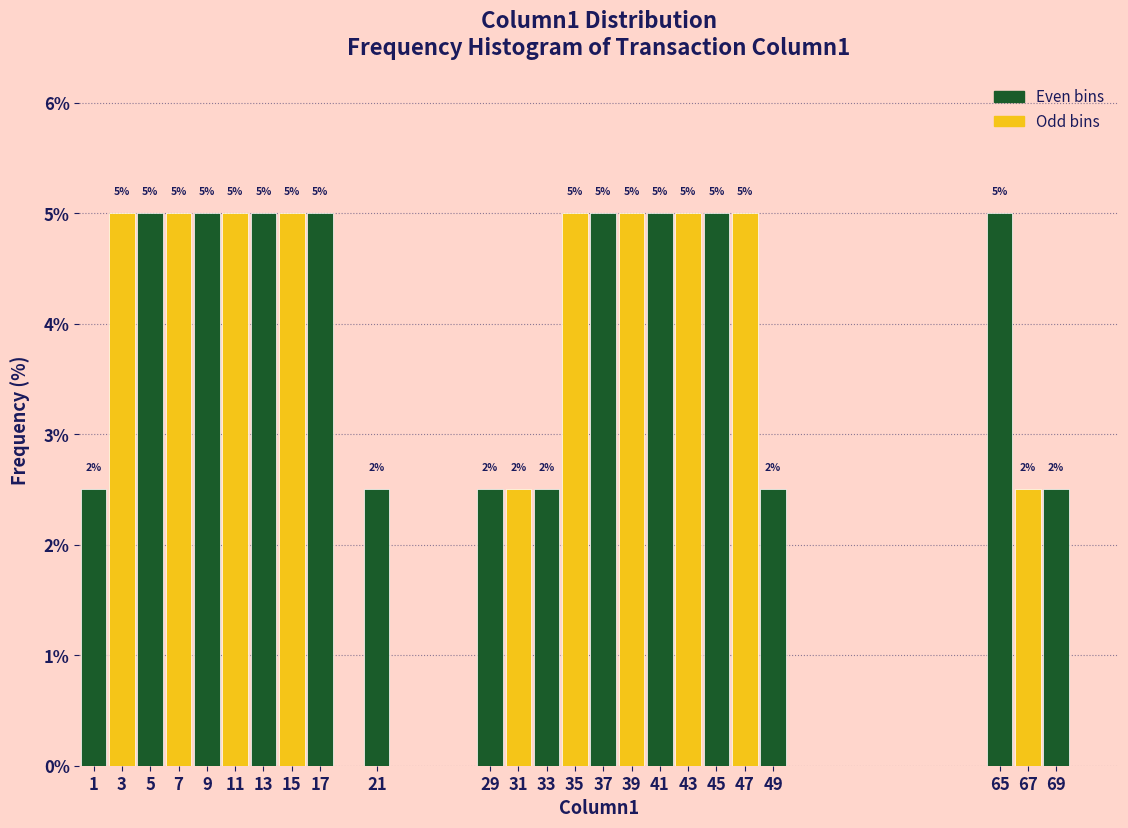

What is the smallest value displayed?

2.5